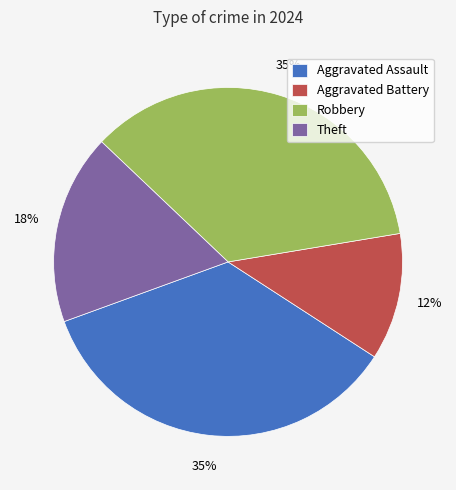

Which category has the smallest portion of the pie?

Aggravated Battery